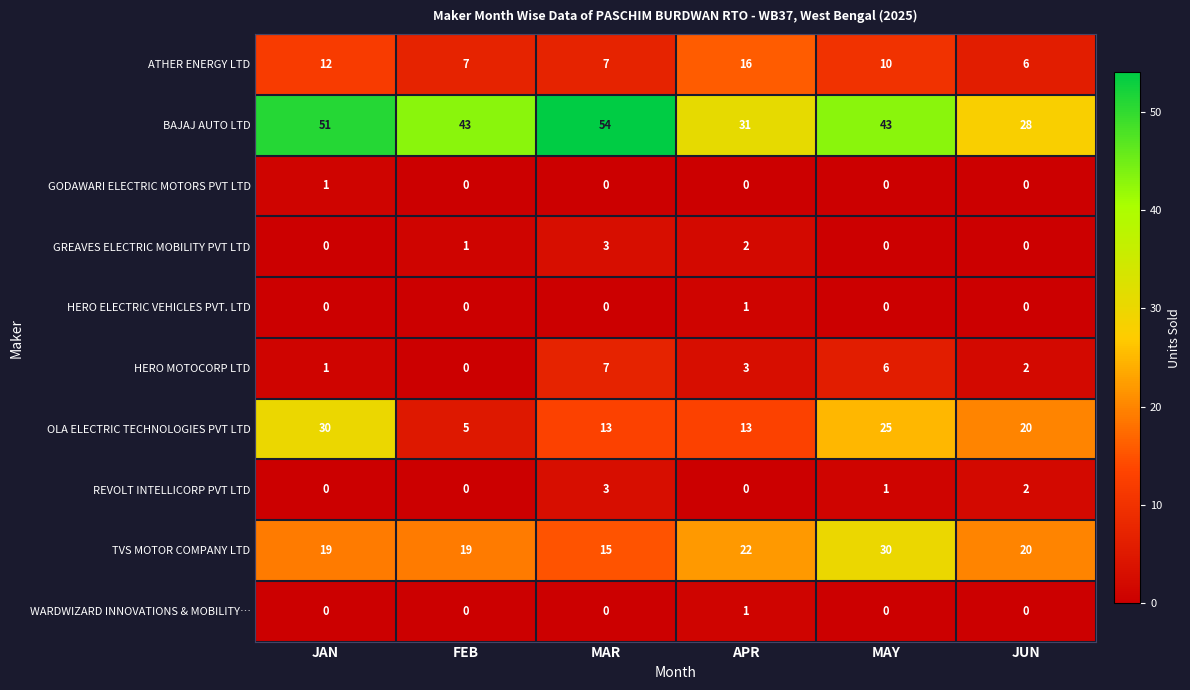

Which series has the largest range (max minus min)?

BAJAJ AUTO LTD